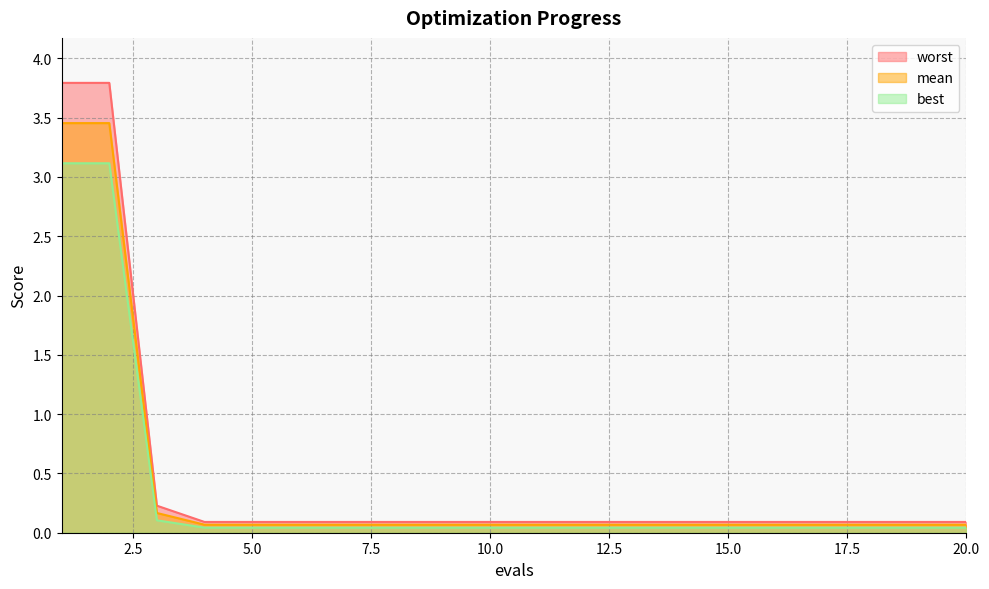

What is the total value across all series at 11?

0.2